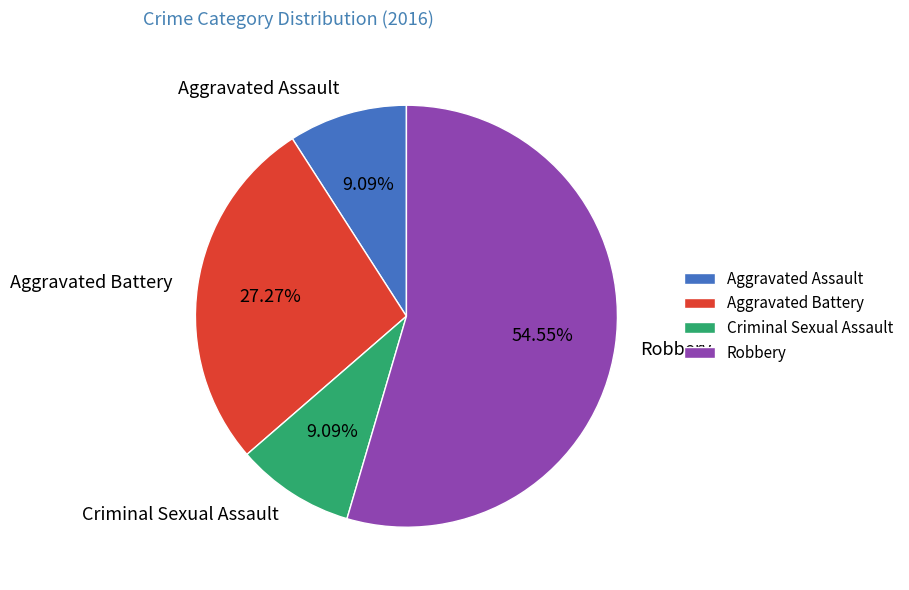

What is the total percentage of Aggravated Battery and Aggravated Assault?

36.4%